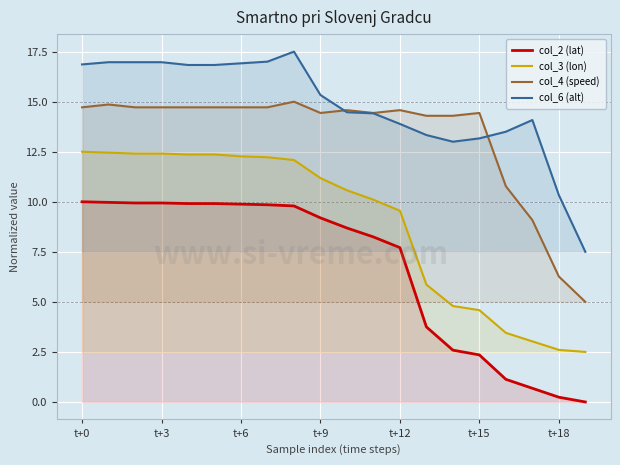

At which label is col_2 (lat) closest to 5?

13